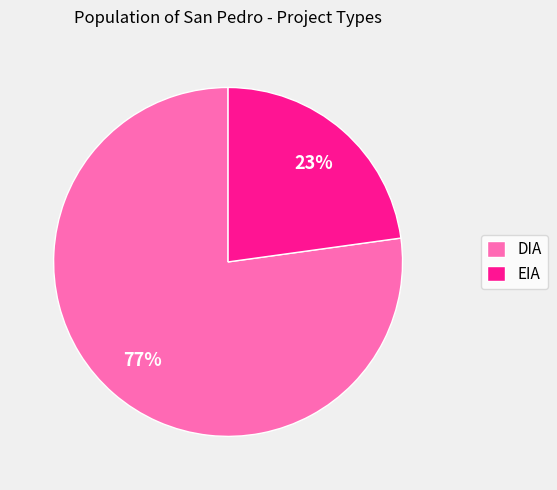

Rank the categories by value from highest to lowest.

DIA, EIA